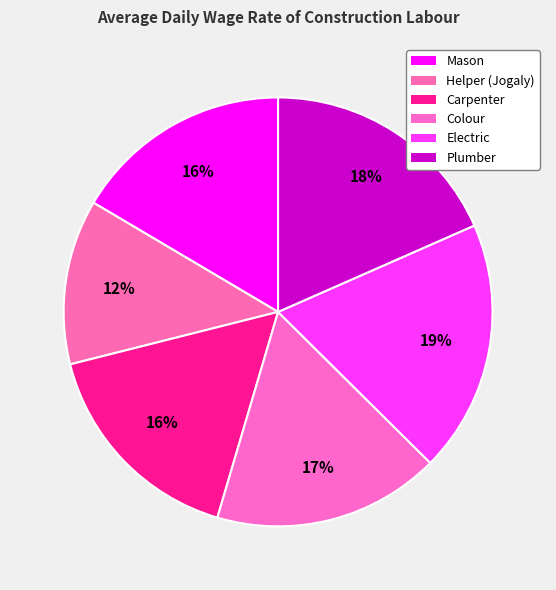

What percentage is the Helper (Jogaly) slice, to the nearest percent?

12%